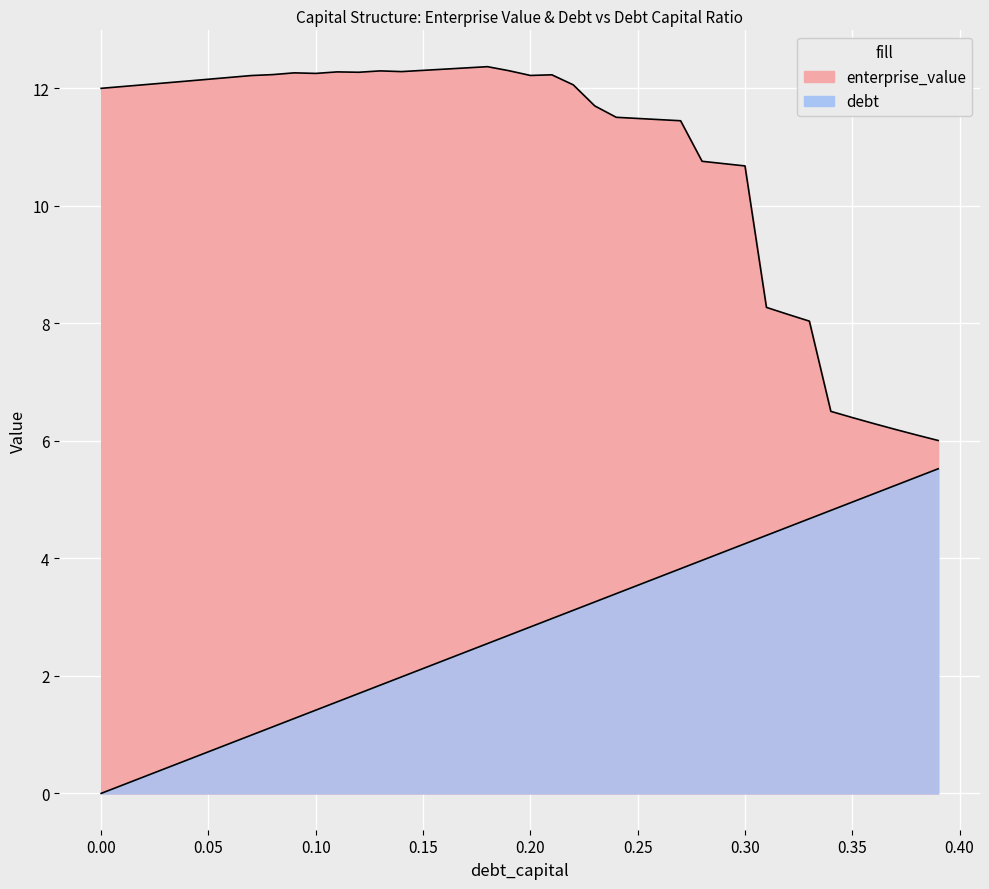

Reading left to right, transcribe all the data shown in this chart.

debt_capital: 0.0	0.1	0.3	0.4	0.6	0.7	0.8	1.0	1.1	1.3	1.4	1.6	1.7	1.8	2.0	2.1	2.3	2.4	2.5	2.7	2.8	3.0	3.1	3.3	3.4	3.5	3.7	3.8	4.0	4.1	4.2	4.4	4.5	4.7	4.8	5.0	5.1	5.2	5.4	5.5
enterprise_value: 12.0	12.0	12.1	12.1	12.1	12.1	12.2	12.2	12.2	12.3	12.2	12.3	12.3	12.3	12.3	12.3	12.3	12.3	12.4	12.3	12.2	12.2	12.1	11.7	11.5	11.5	11.5	11.4	10.8	10.7	10.7	8.3	8.1	8.0	6.5	6.4	6.3	6.2	6.1	6.0